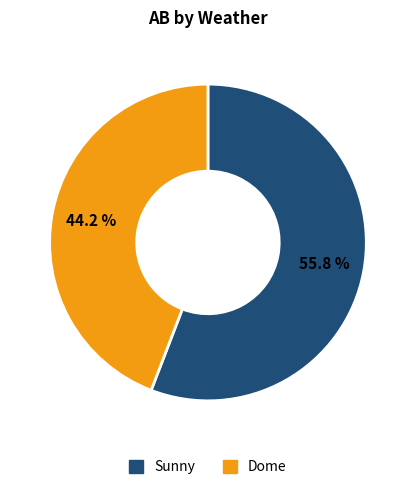

Does any single category account for the majority?

Yes